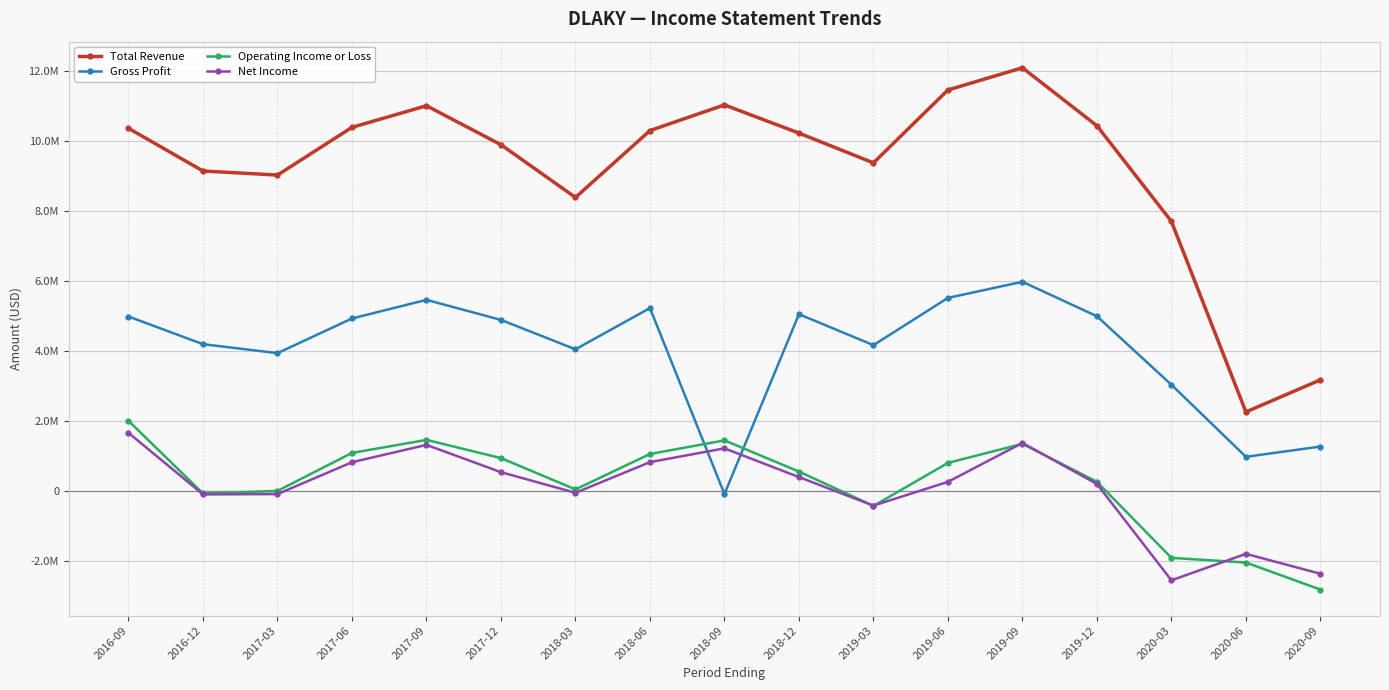

Does the chart have visible grid lines?

Yes